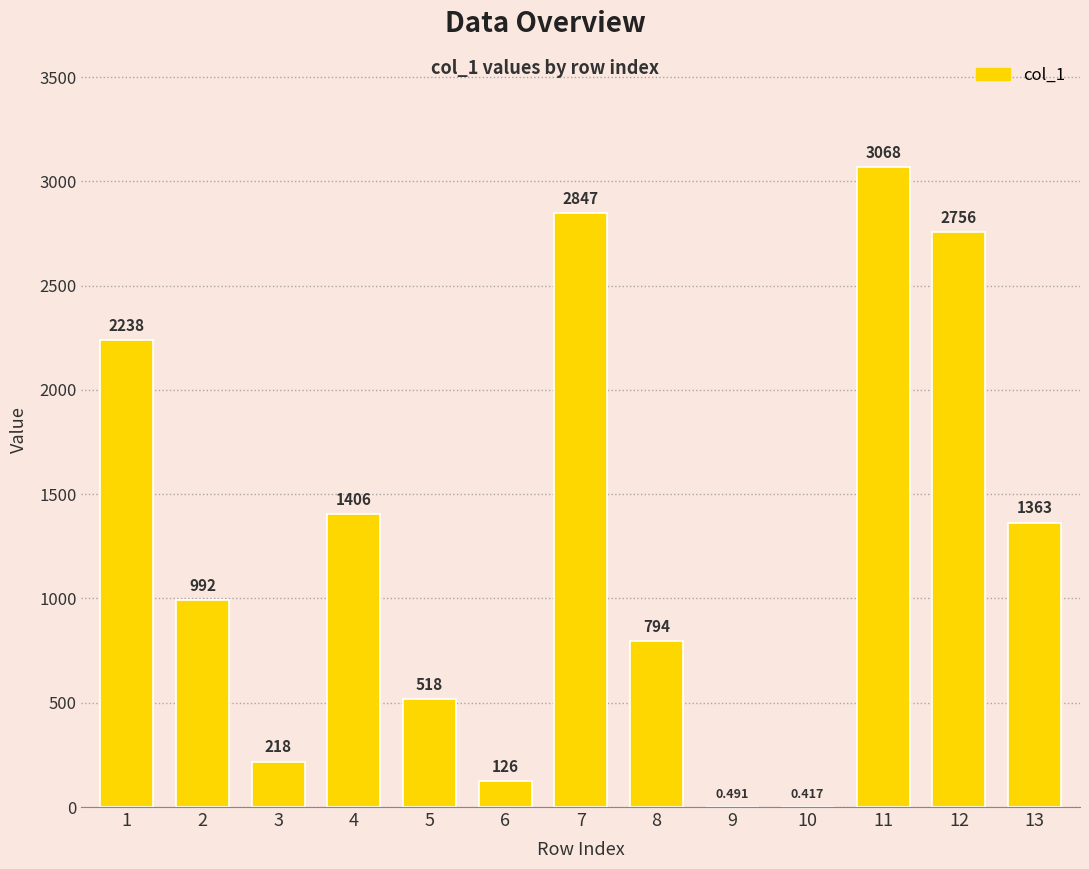

How many data points does each series have?

13